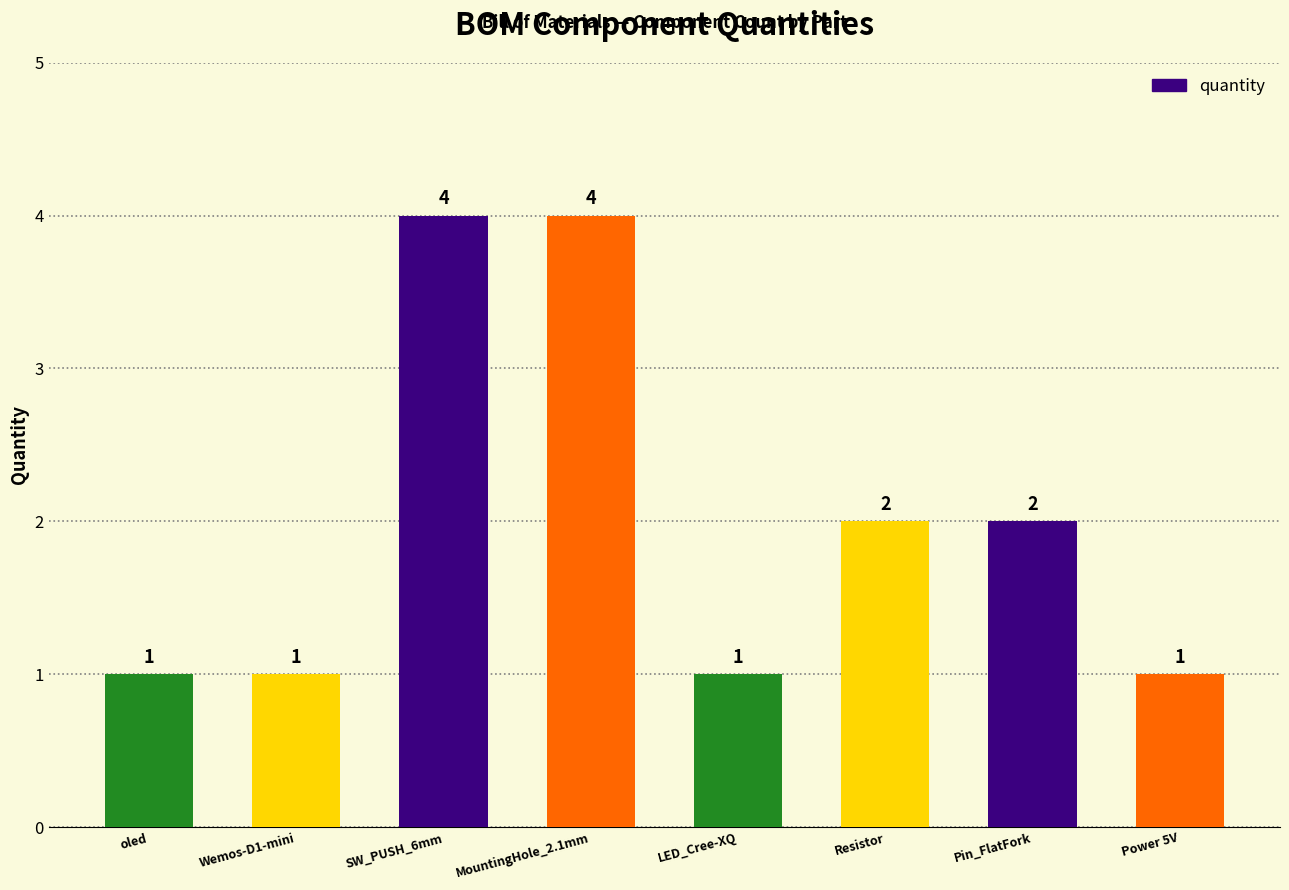

What is the smallest value displayed?

1